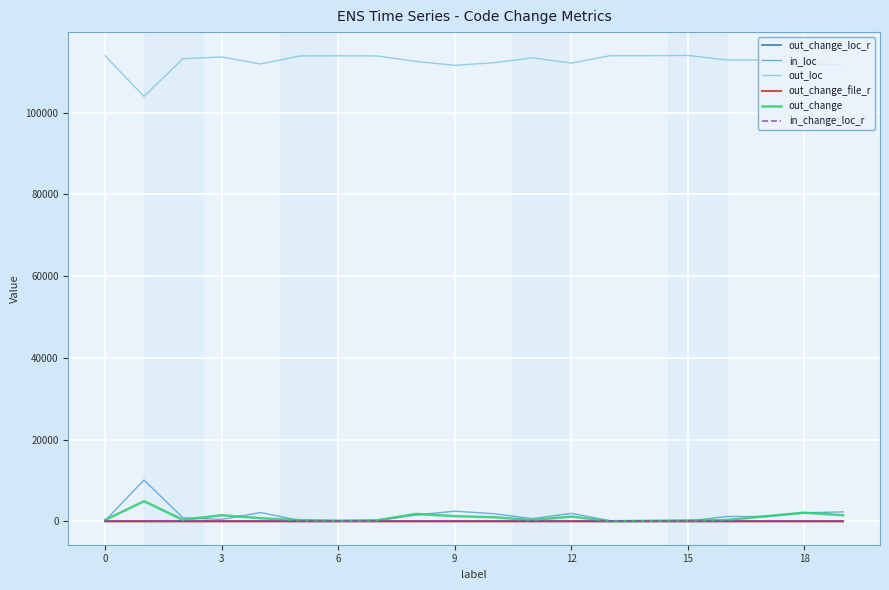

True or false: in_loc and out_loc cross at least once.

False